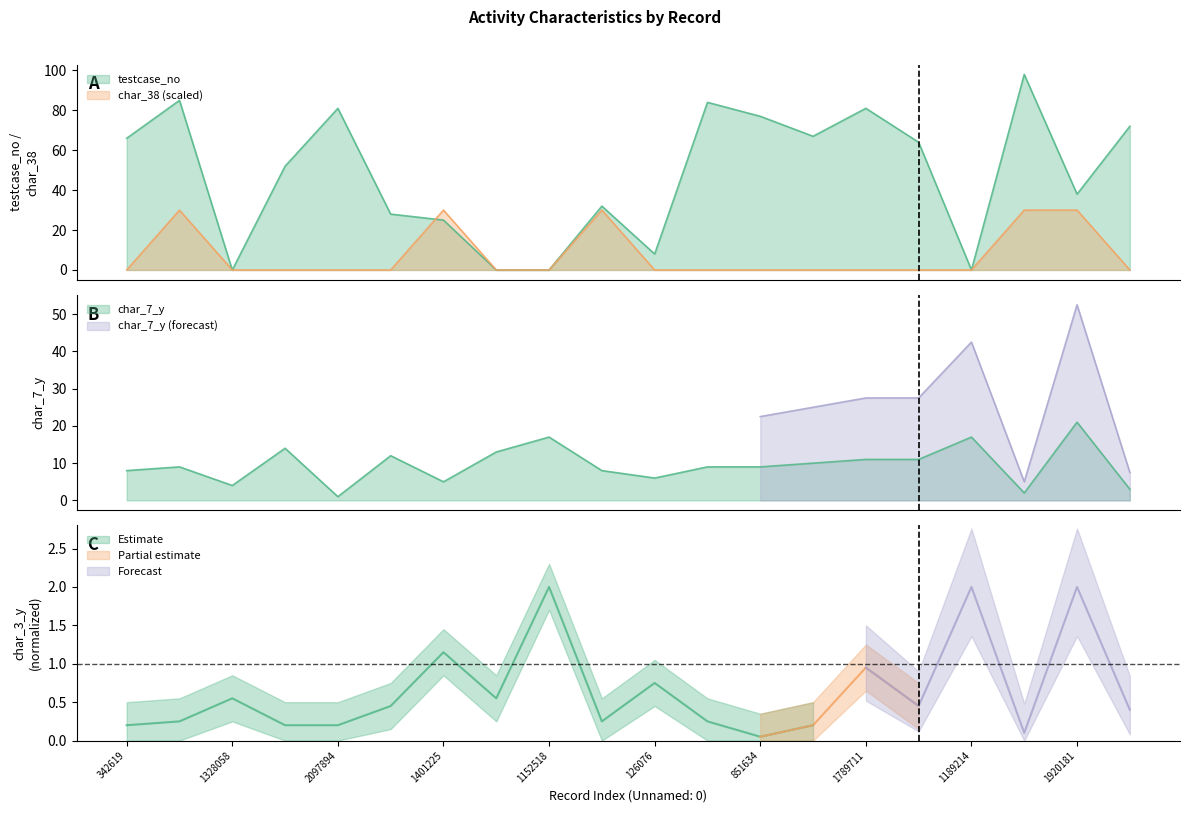

Is it true that testcase_no equals 8 at 126076?

True